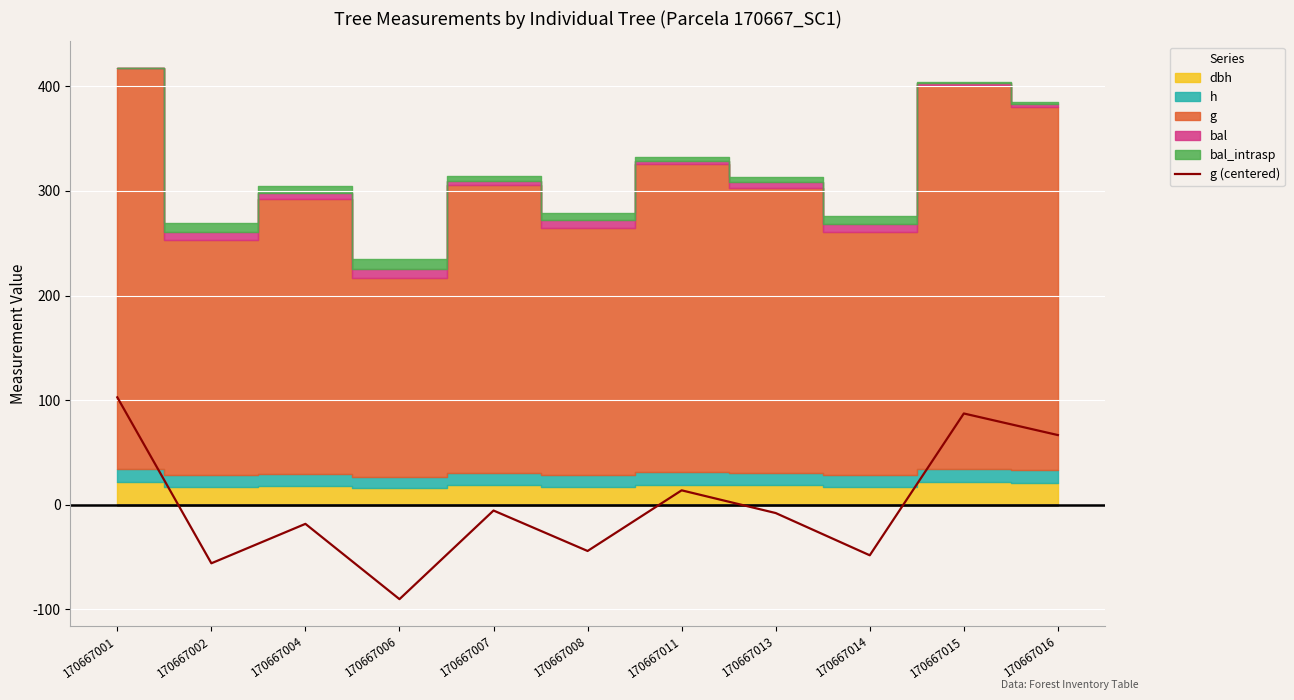

Does the chart display data point markers on the line(s)?

No